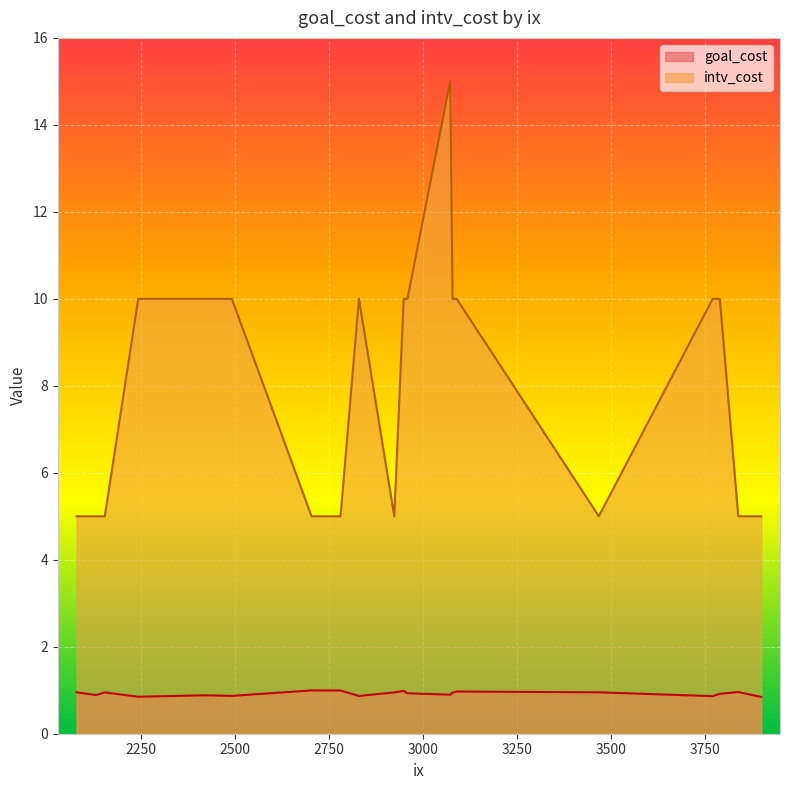

True or false: goal_cost and intv_cost cross at least once.

False